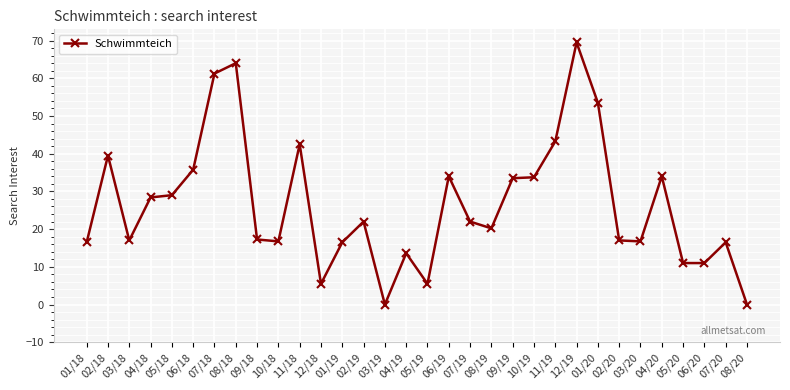

Approximately how many times larger is the value at 08/19 compared to 02/19?

0.9